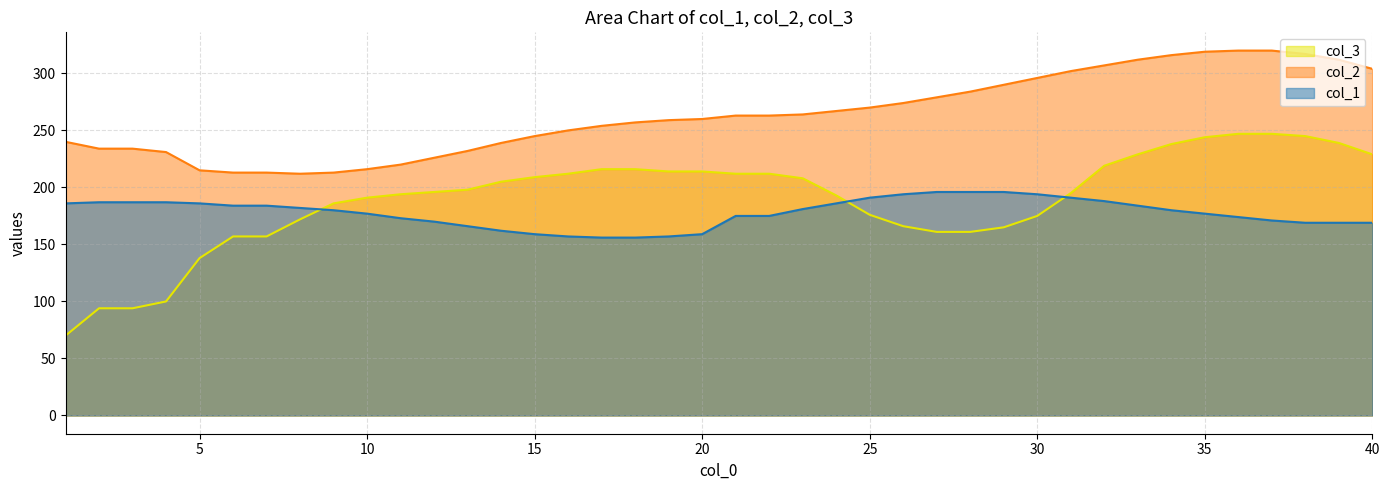

Between which two adjacent categories do col_1 and col_3 first intersect?

8 and 9